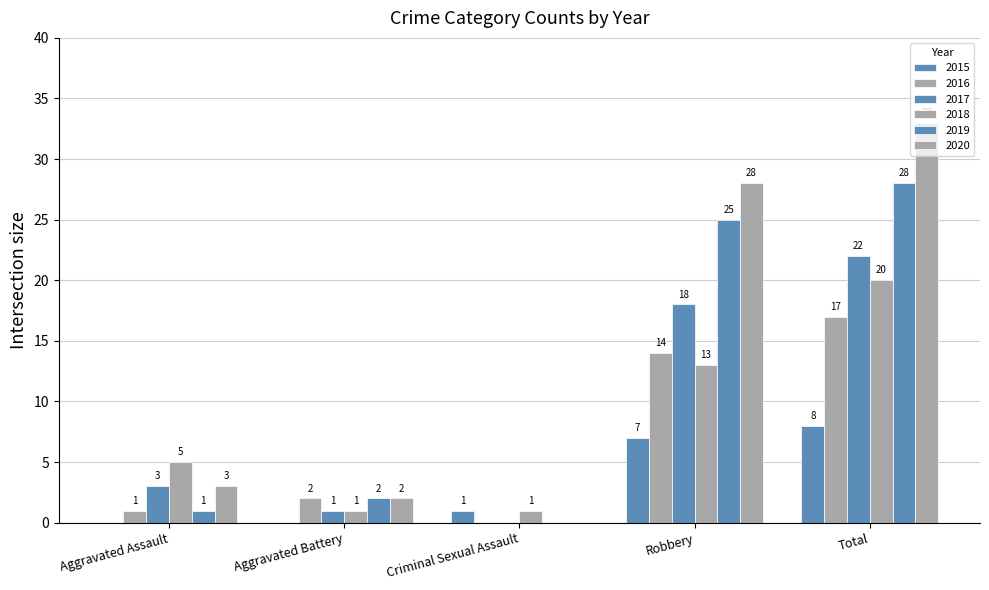

How many values in 2016 are above zero?

4